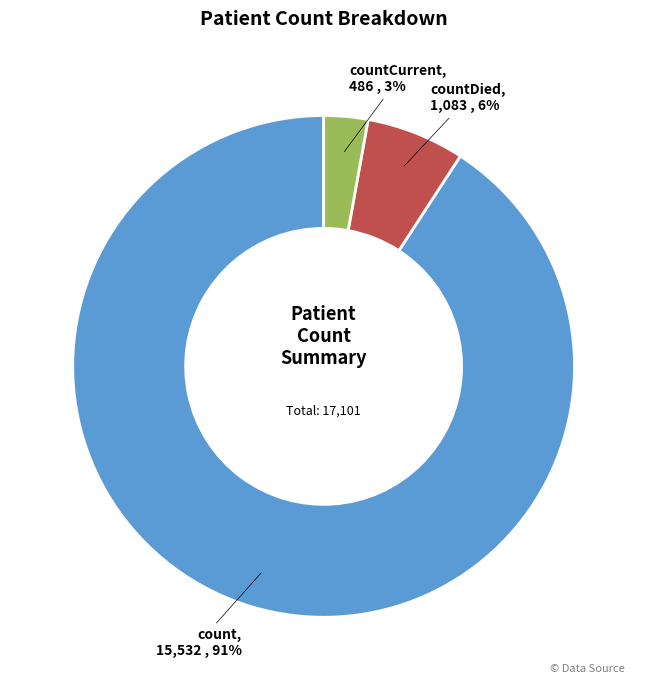

Between count and countDied, which is larger?

count